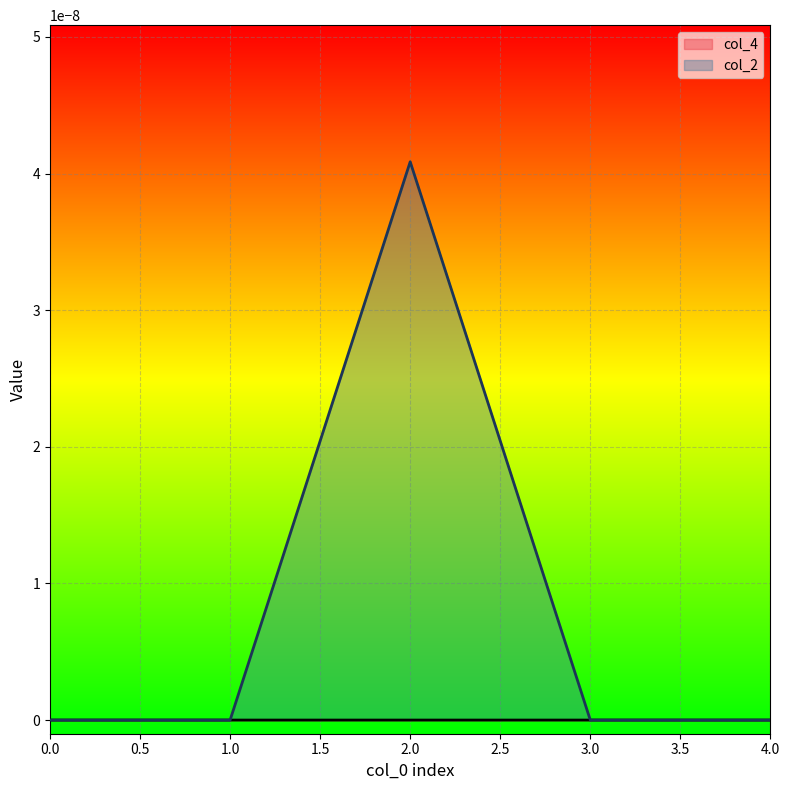

True or false: col_2 and col_4 intersect in this chart.

False